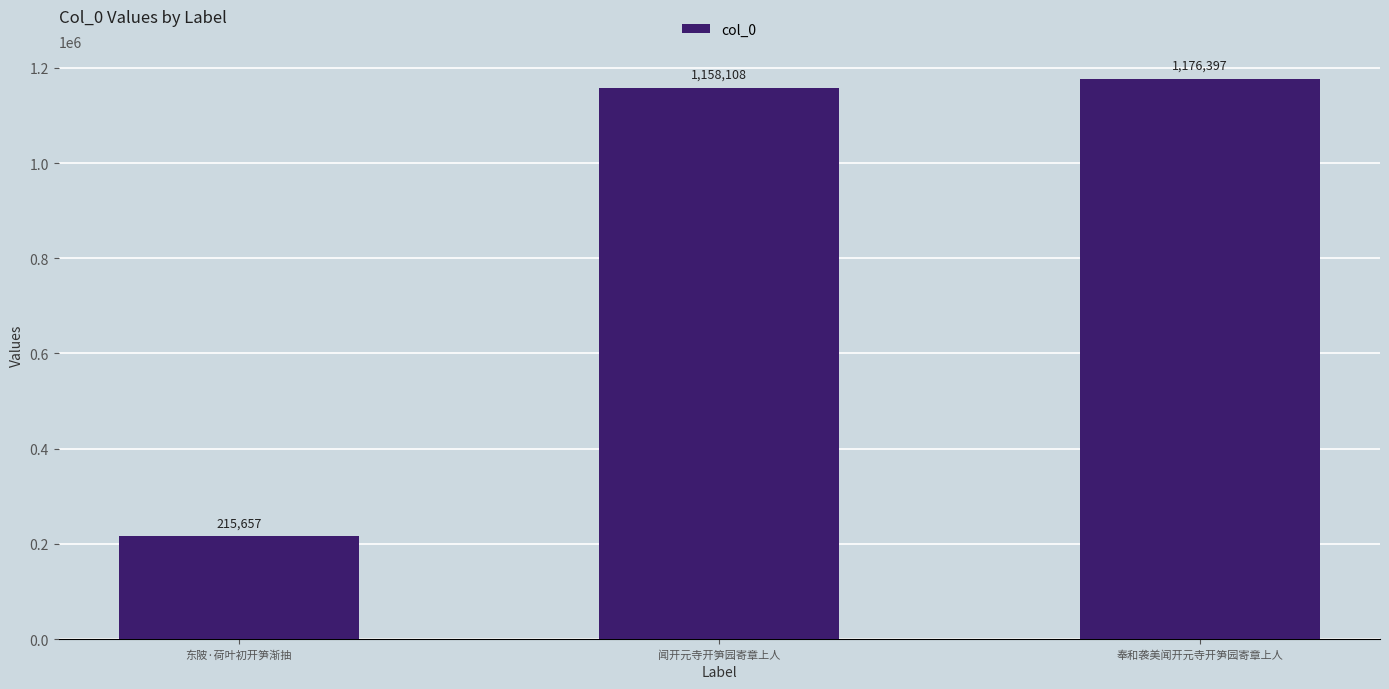

Rank the categories by value from lowest to highest.

东陂·荷叶初开笋渐抽, 闻开元寺开笋园寄章上人, 奉和袭美闻开元寺开笋园寄章上人